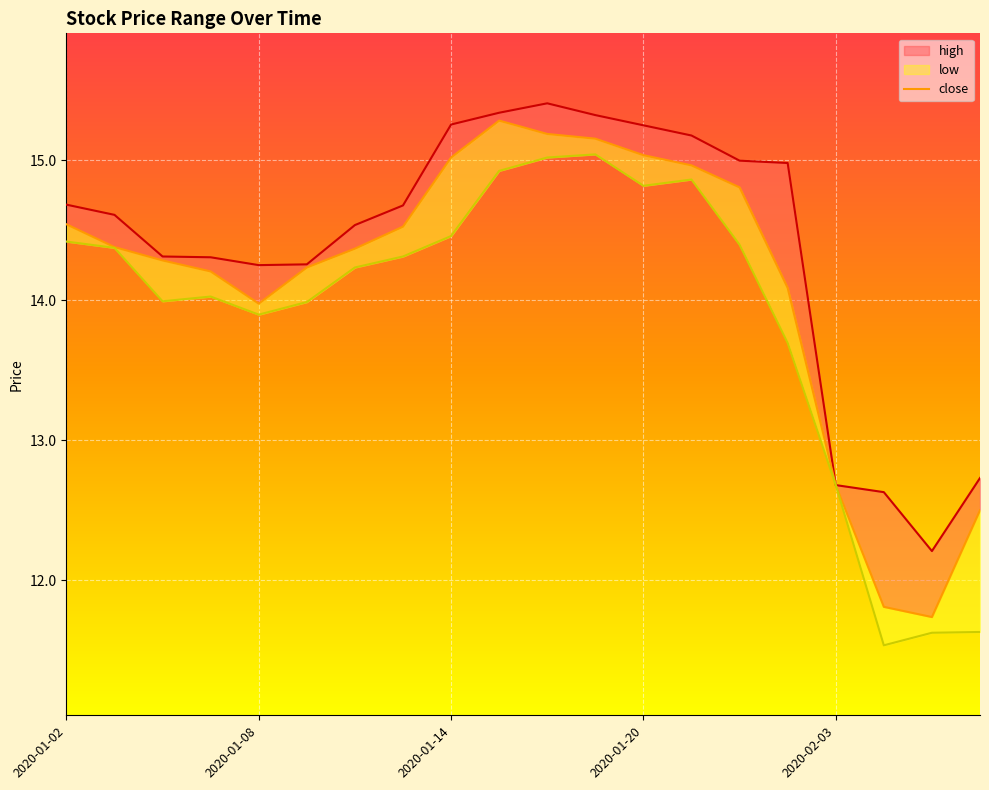

What is the difference between the low values at 2020-02-03 and 2020-01-07?

1.3